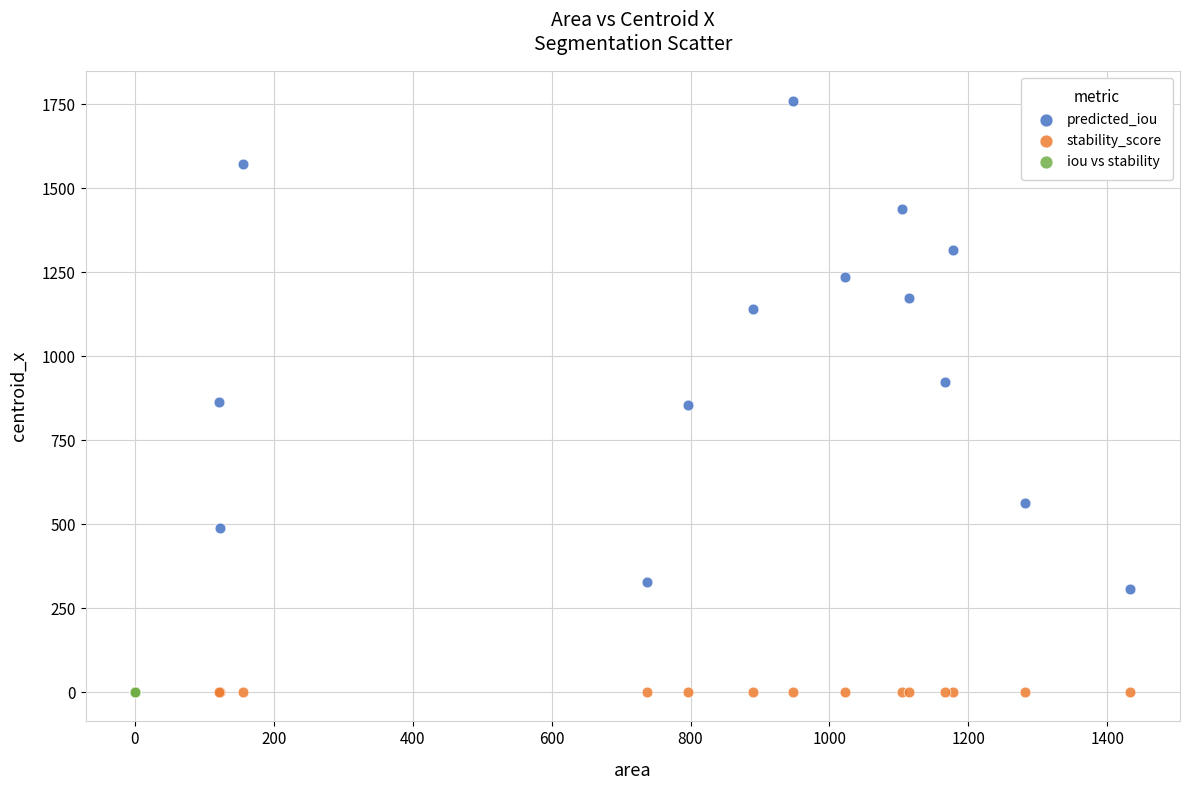

Which series reaches the maximum Y coordinate?

predicted_iou